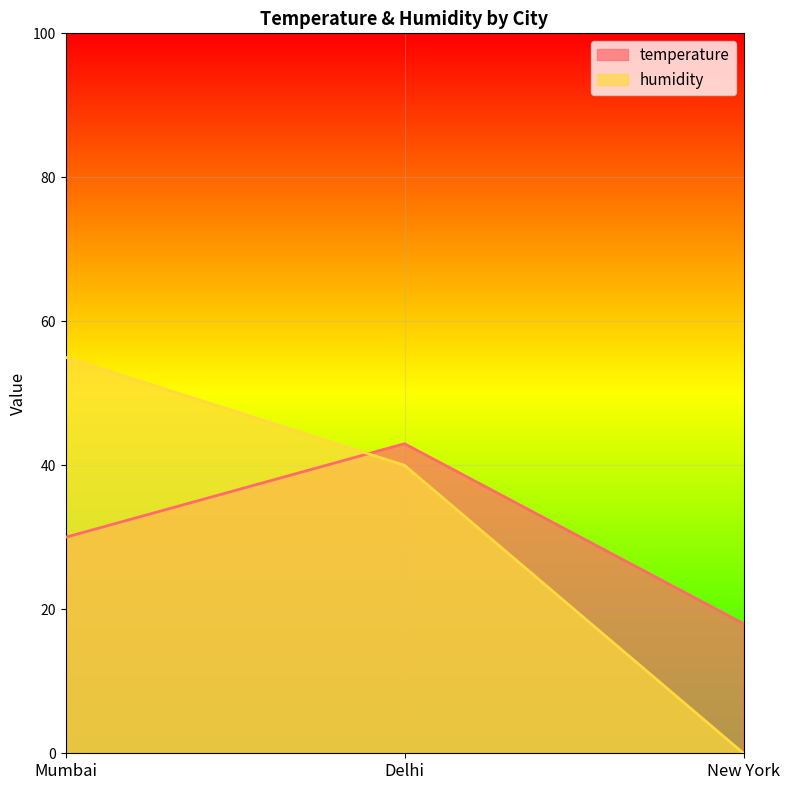

What position from the left is Delhi?

2